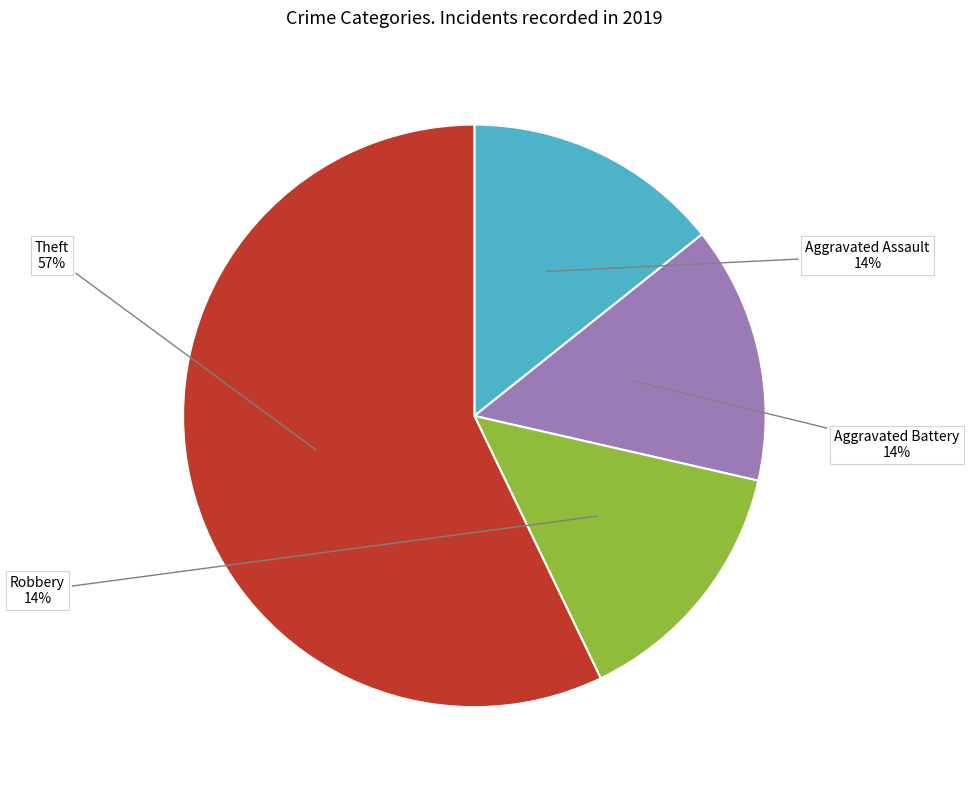

Is there a majority slice in this chart?

Yes